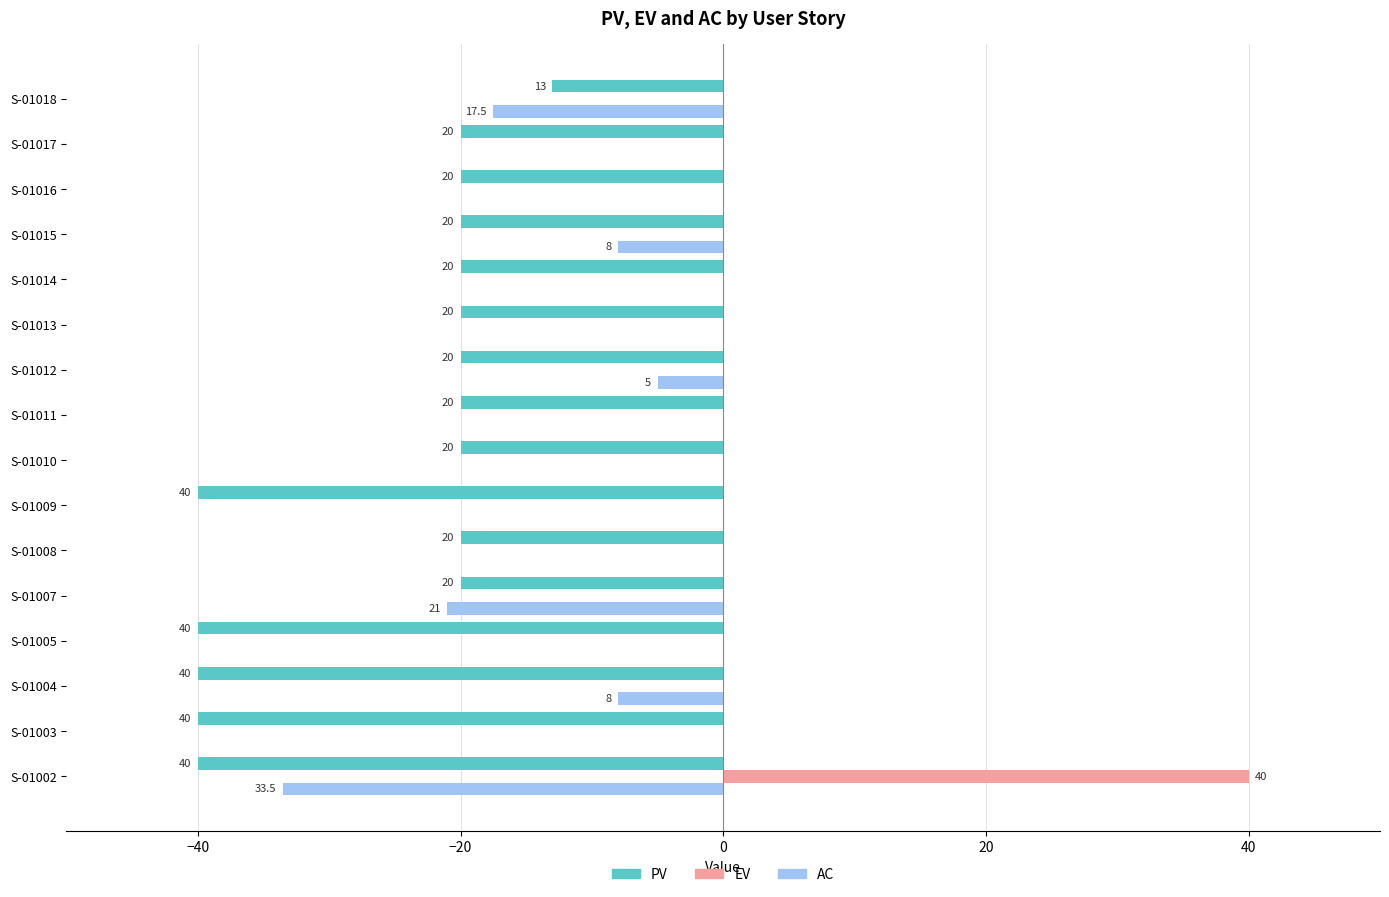

Is it true that AC equals 0.0 at S-01008?

True